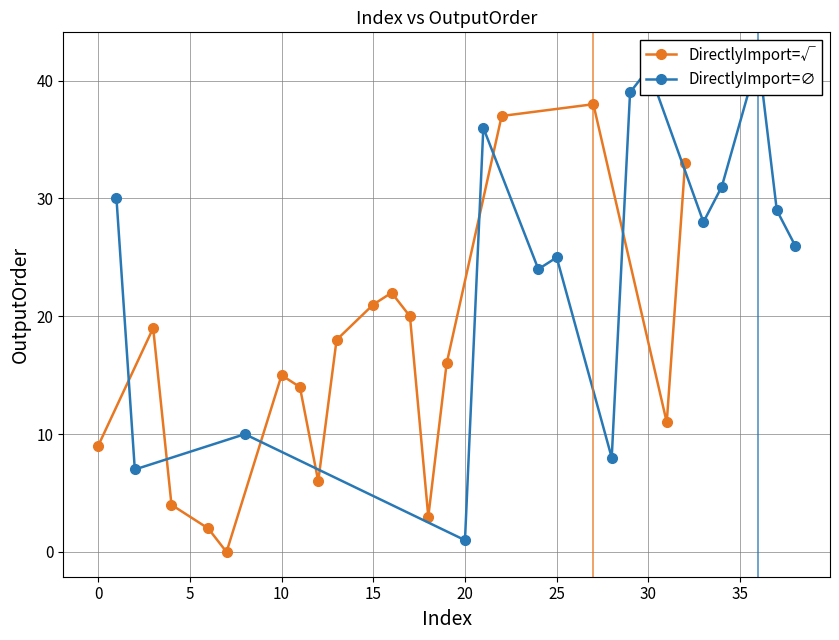

In DirectlyImport=√, how many points are higher than both neighbors (excluding endpoints)?

4